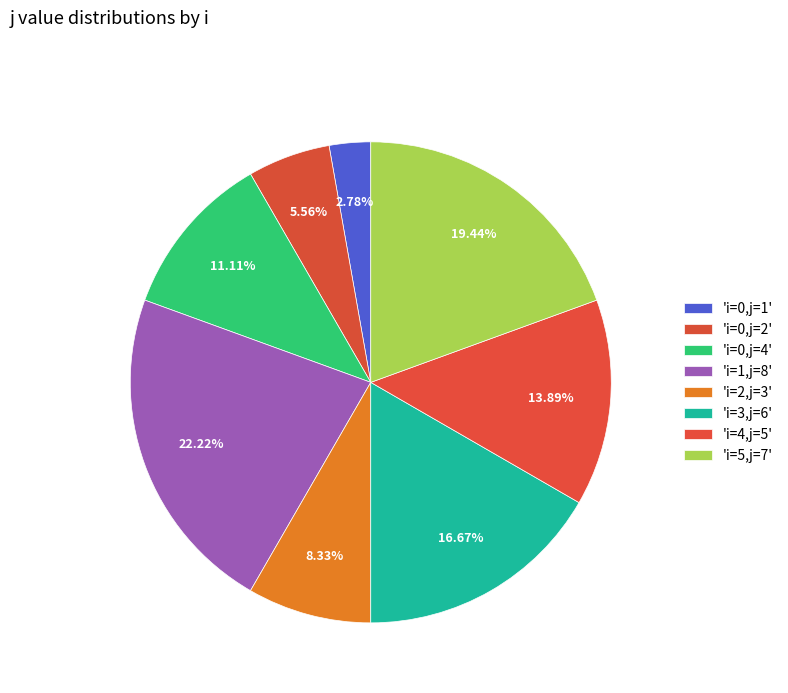

Does any single category account for the majority?

No